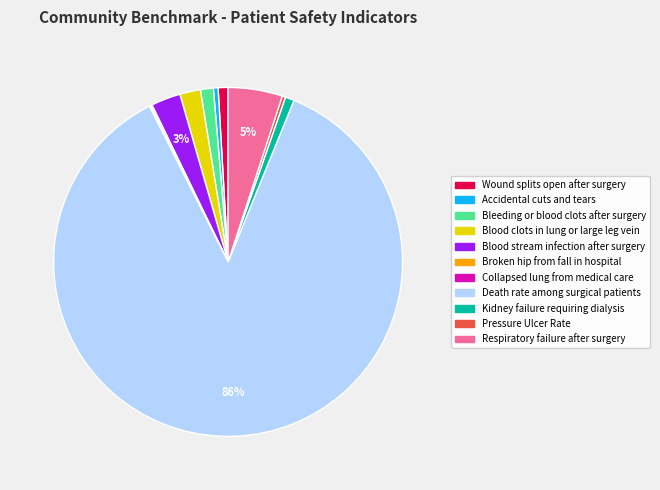

True or false: Pressure Ulcer Rate accounts for 0% of the total.

True